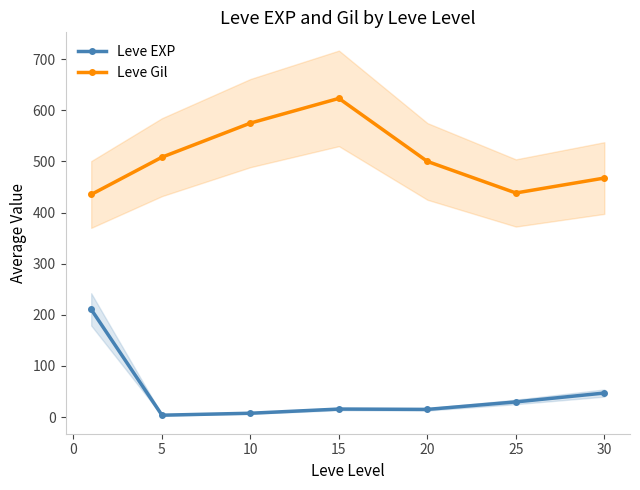

True or false: Leve EXP and Leve Gil intersect in this chart.

False